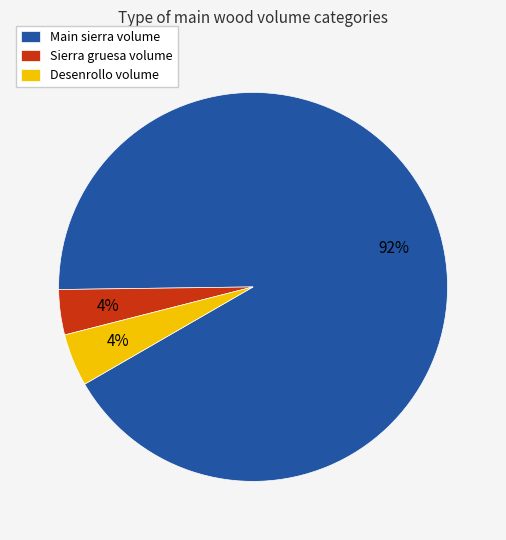

To the nearest percent, what is the difference between the largest and smallest slice percentages?

88%